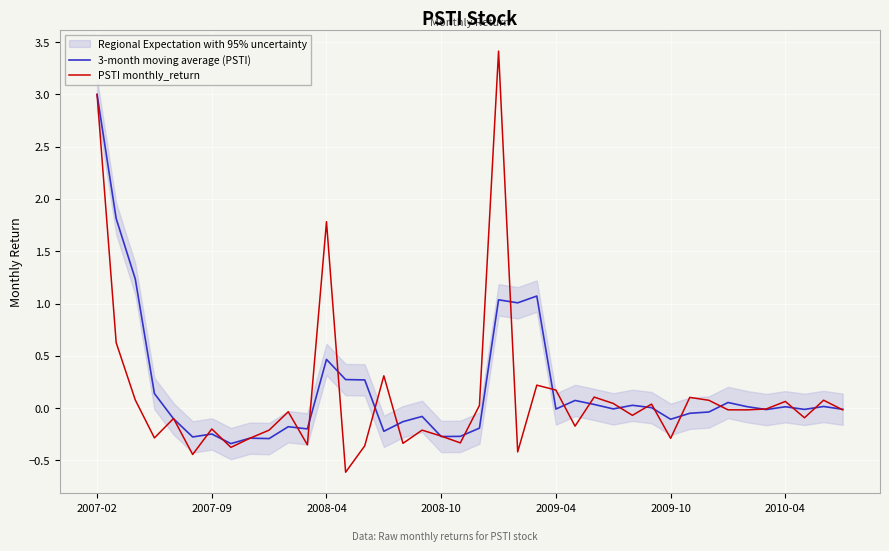

What is the highest value of the 3-month moving average (PSTI) series?

3.0